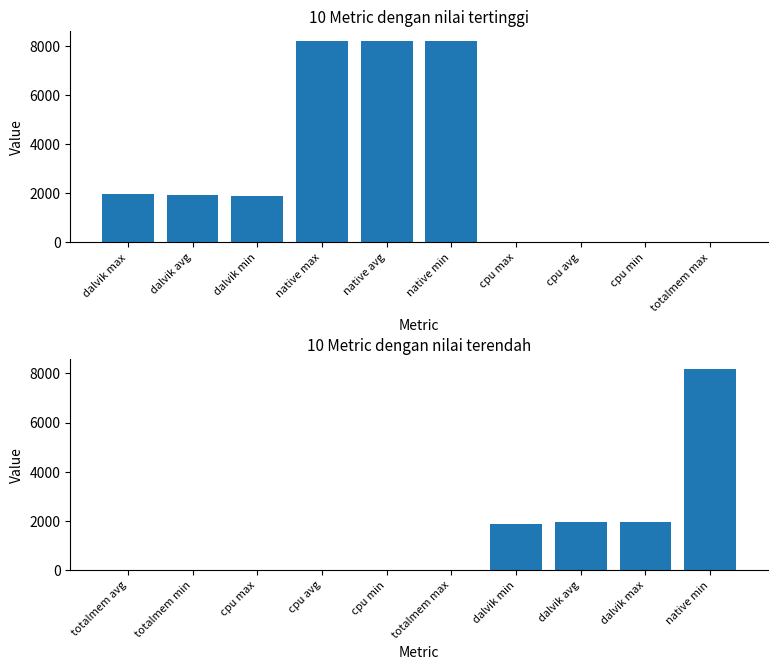

Which series has the widest spread of values?

value (top 10 highest)